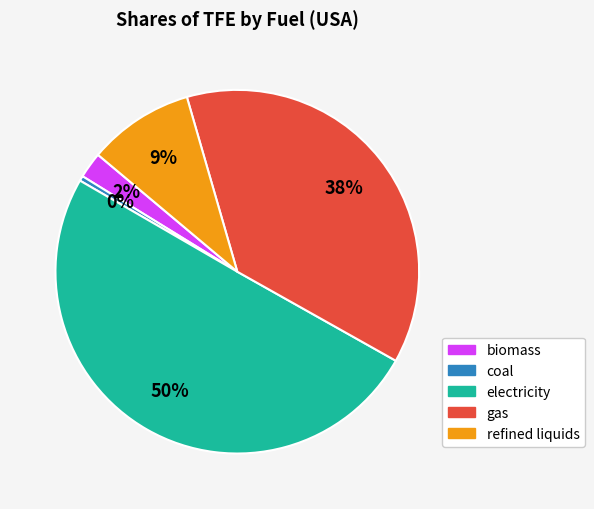

Which category has the smallest portion of the pie?

coal